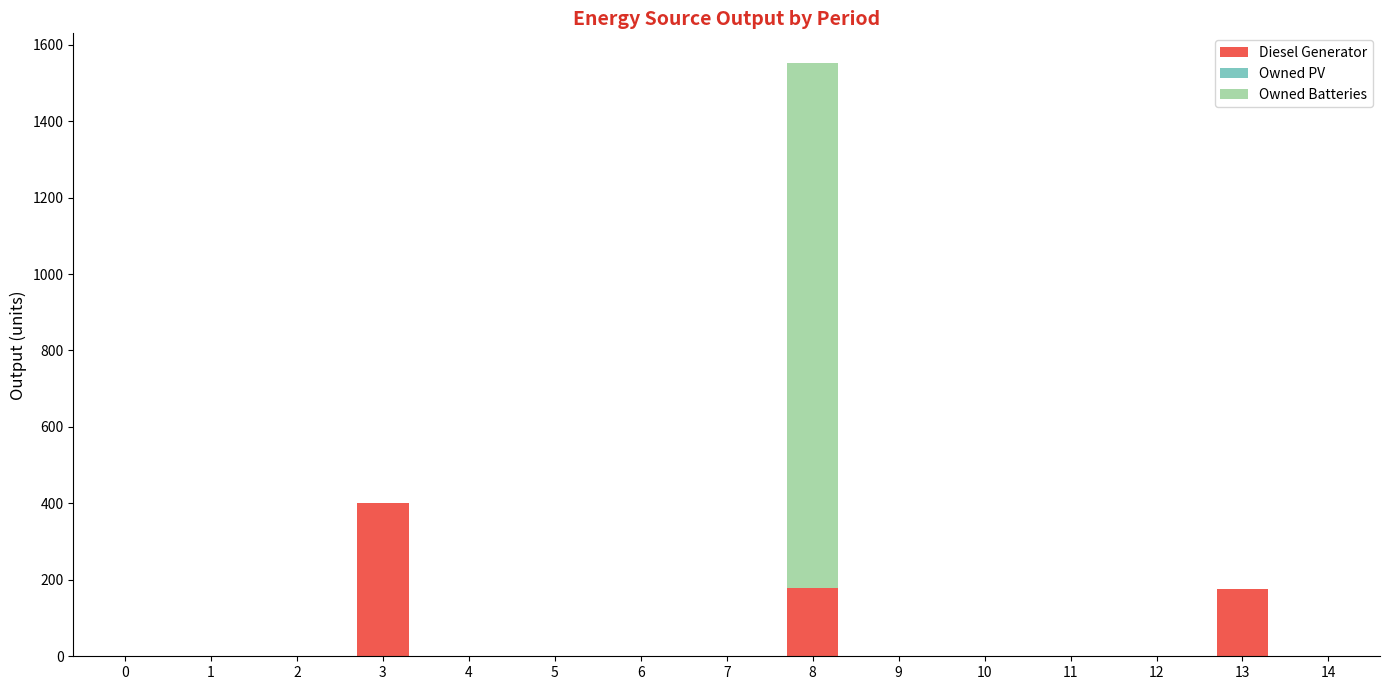

Count the number of data series in this chart.

2